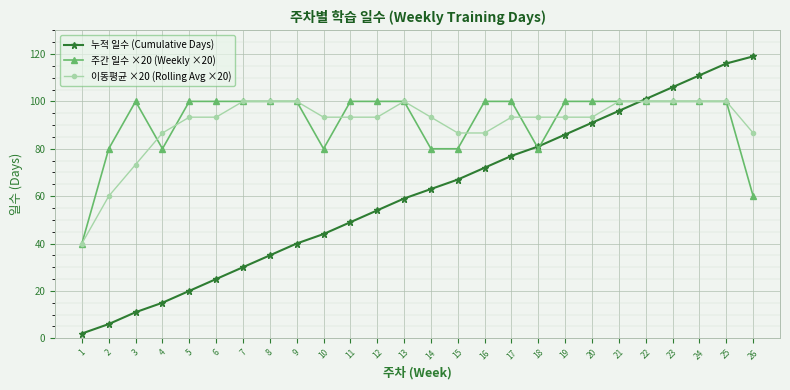

What are all the series names shown in the legend?

누적 일수 (Cumulative Days), 주간 일수 ×20 (Weekly ×20), 이동평균 ×20 (Rolling Avg ×20)